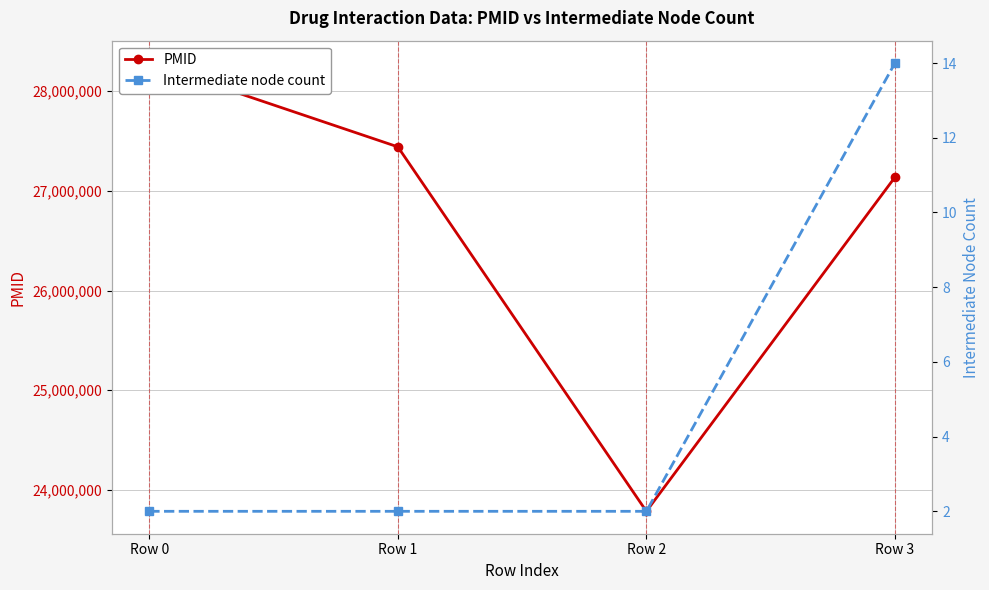

Which series has the widest spread of values?

PMID